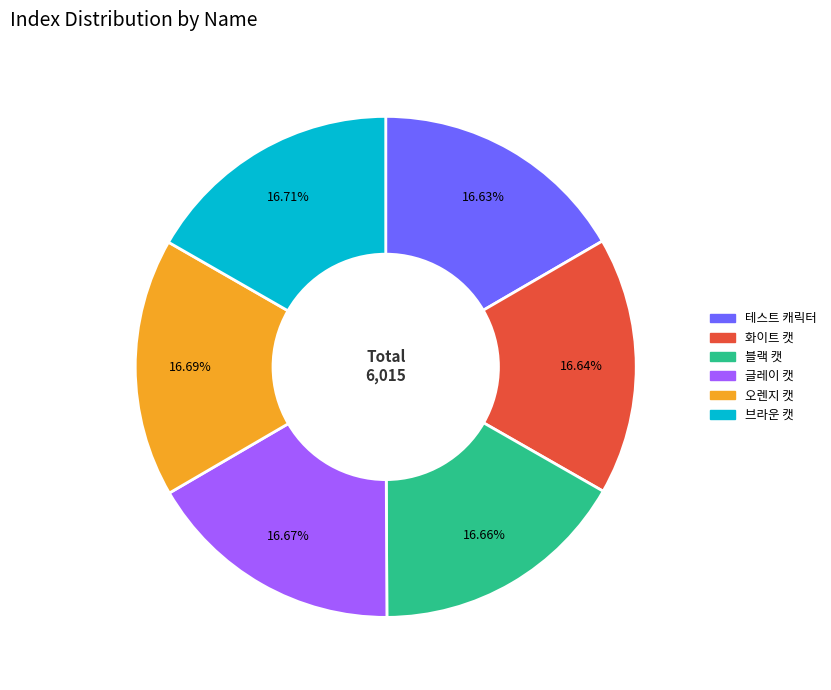

What percentage is the 브라운 캣 slice, to the nearest percent?

17%